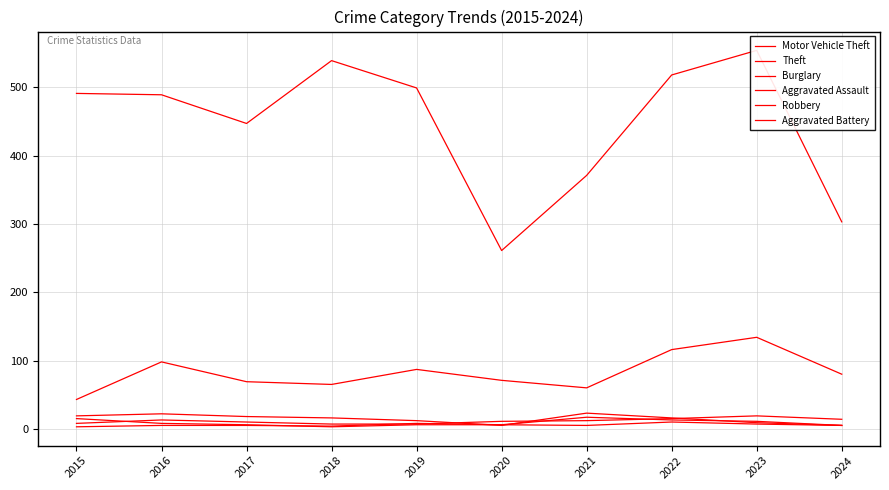

Which series changed the most between 2020 and 2023?

Theft